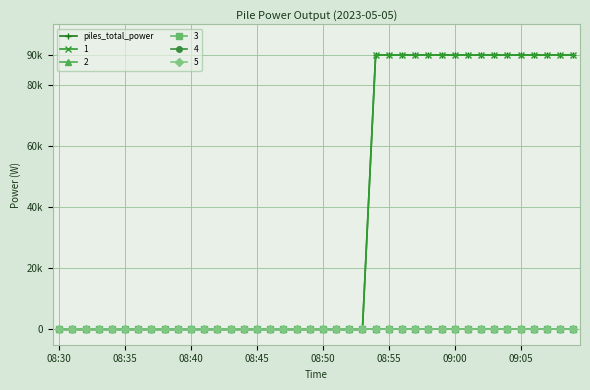

Does the chart have visible grid lines?

Yes